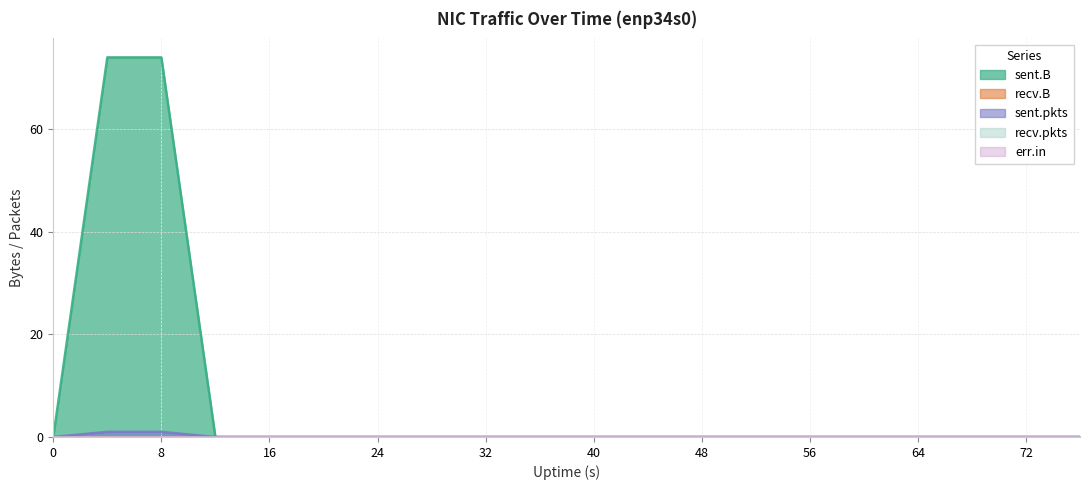

True or false: recv.B has more than 1 interior local peaks.

False